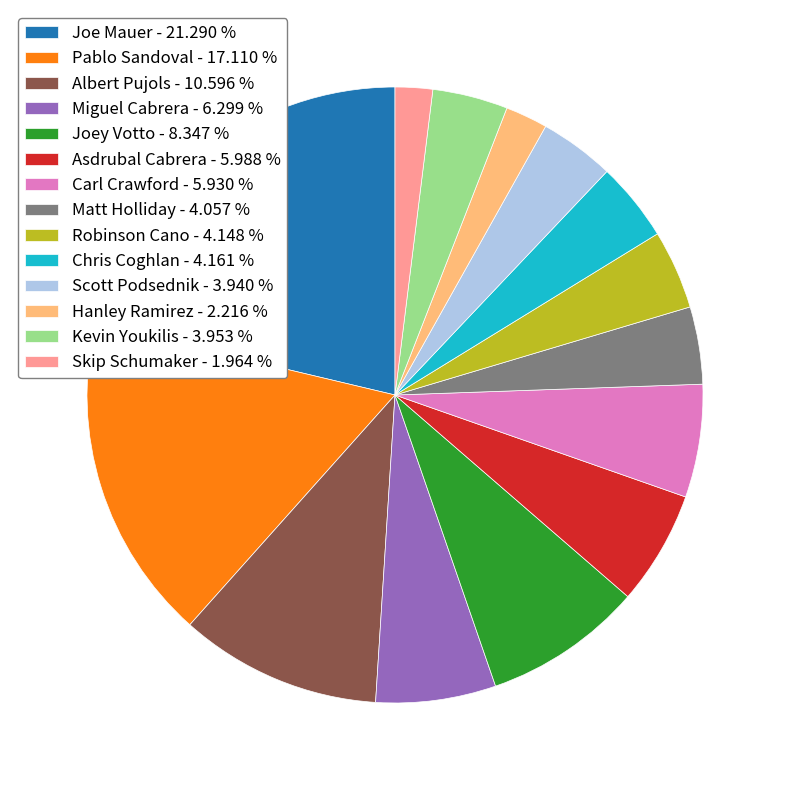

How many segments does this pie chart have?

14